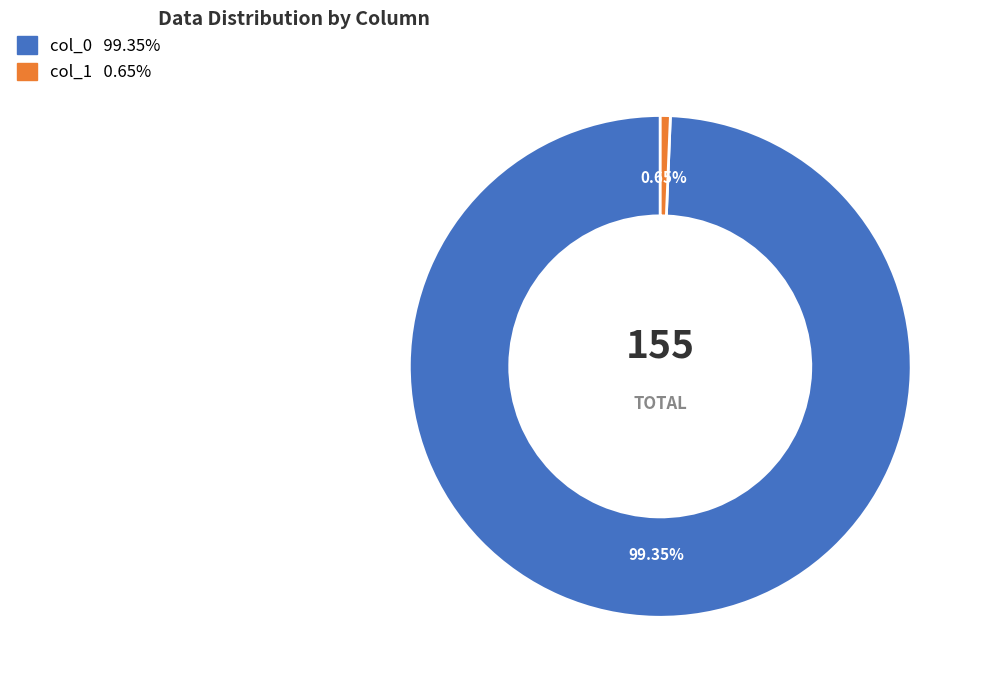

How many segments does this pie chart have?

2